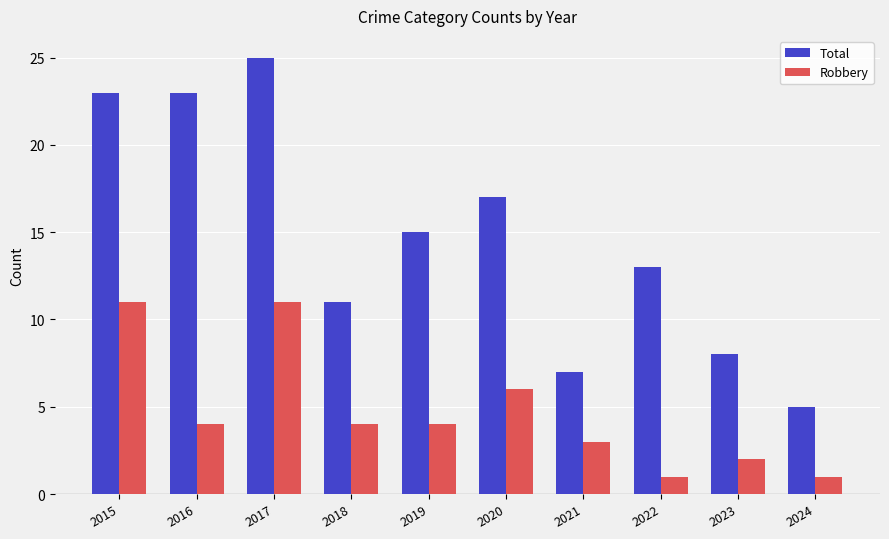

Does the chart contain stacked bars?

No